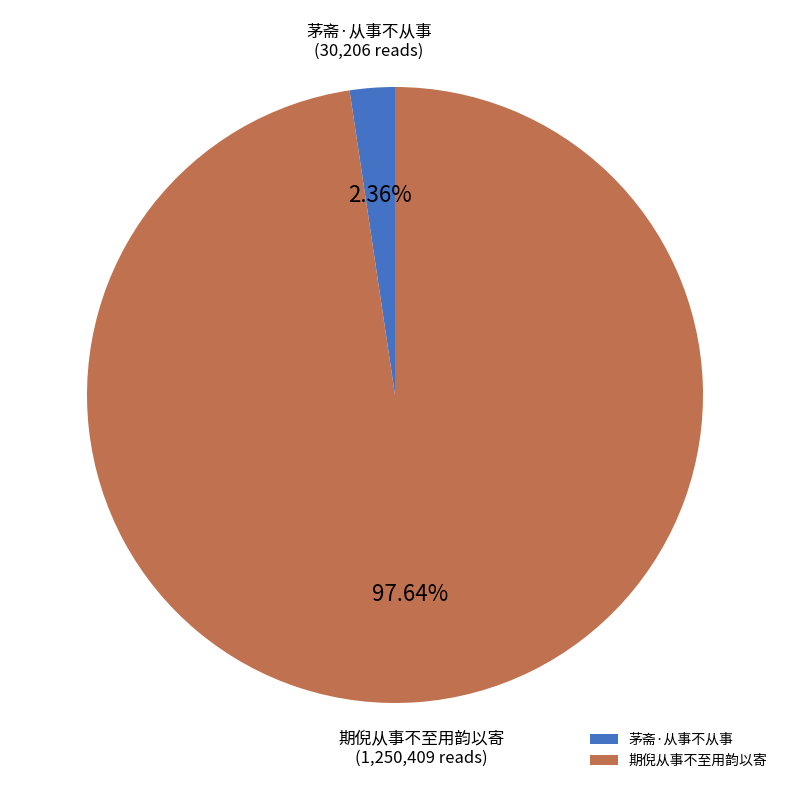

What is the largest slice in the pie chart?

期倪从事不至用韵以寄